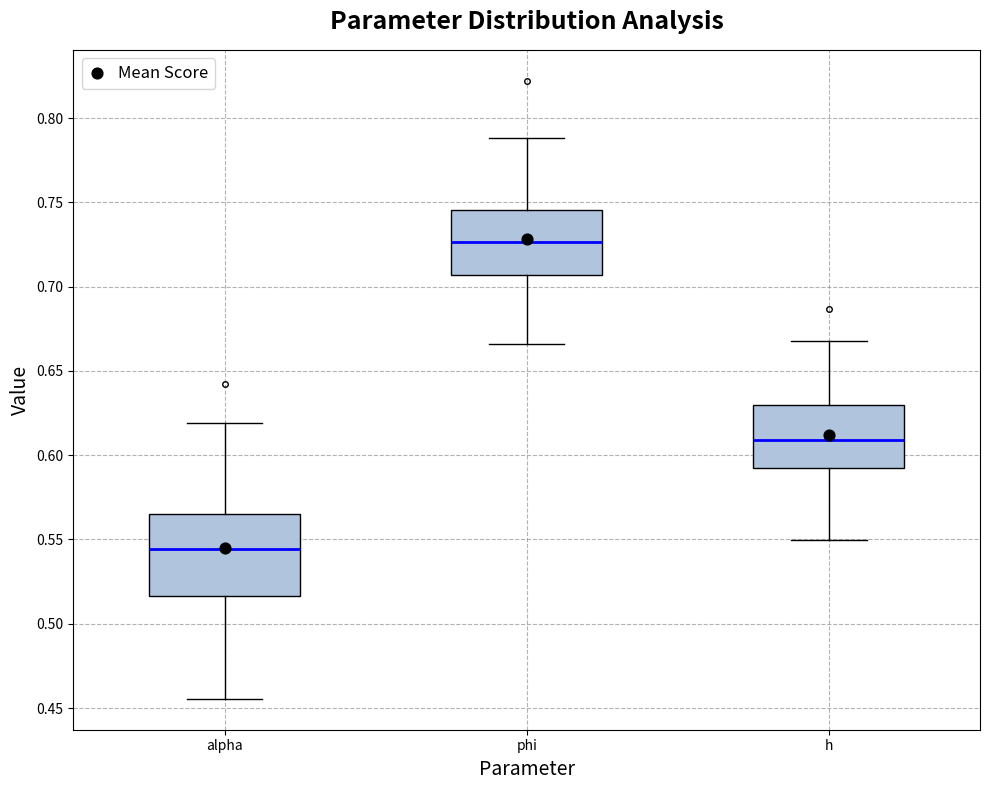

Which box has the highest median line?

phi